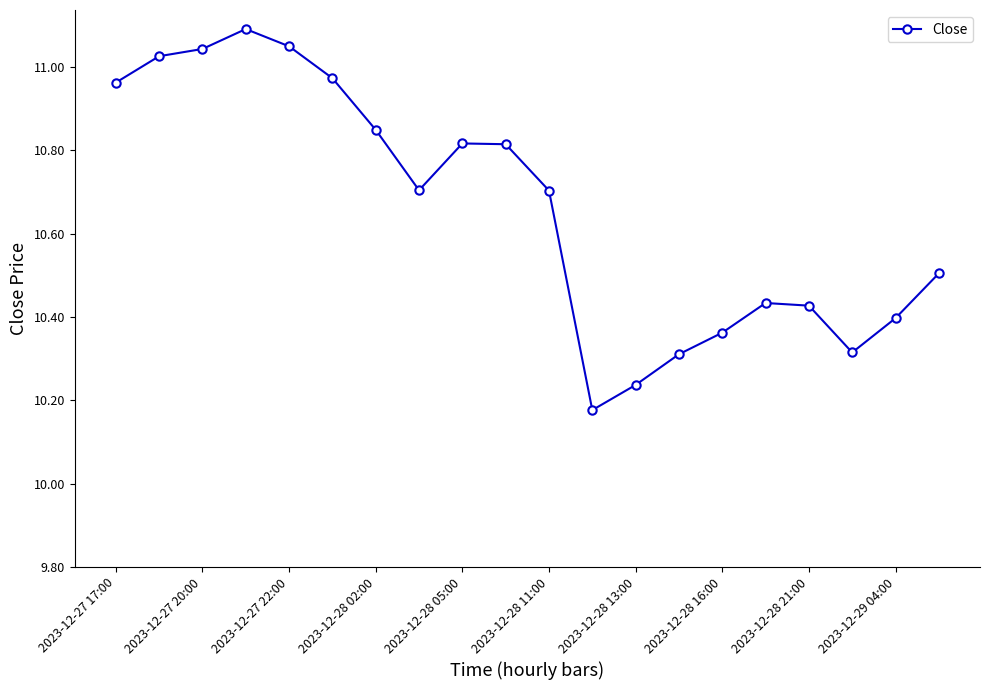

What is the difference between the maximum and minimum values?

0.9